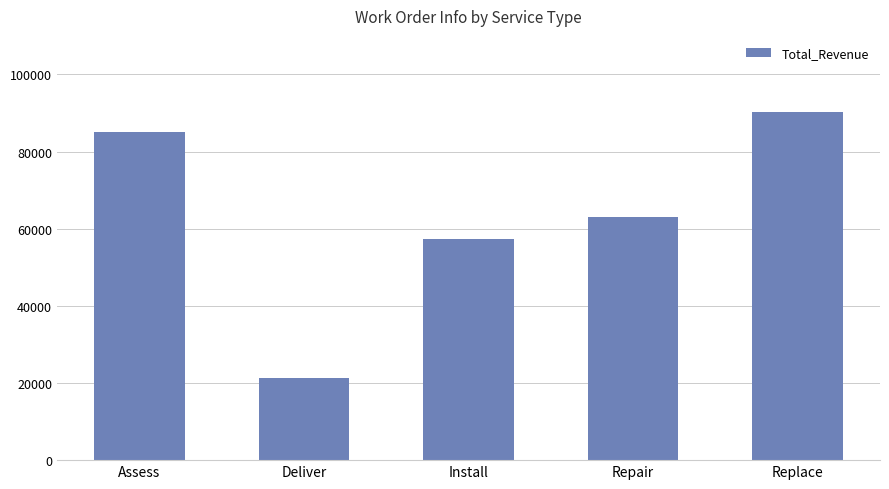

What is the difference between the maximum and second lowest values?

32838.9